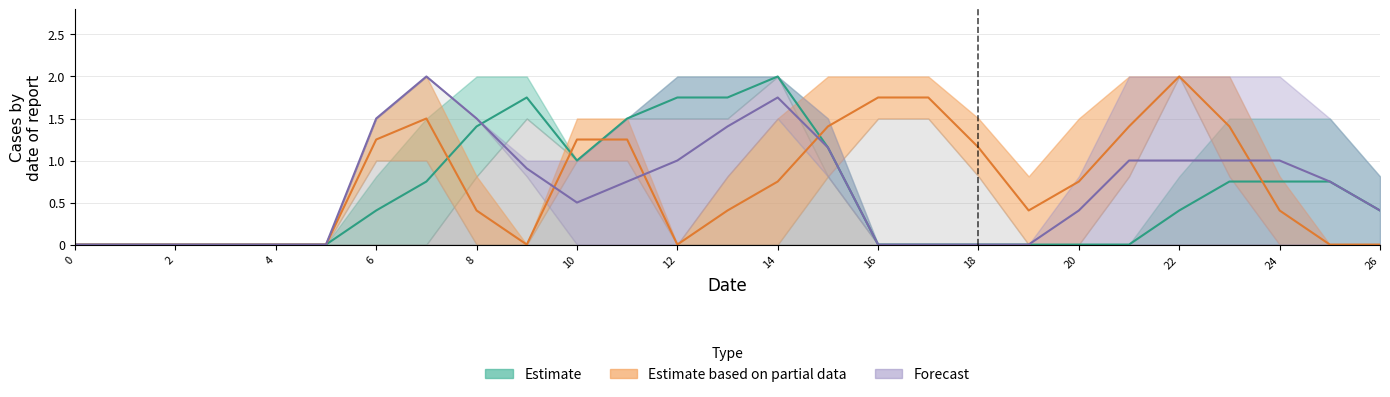

The value of col_16 at 23 is 0.8. True or false?

True